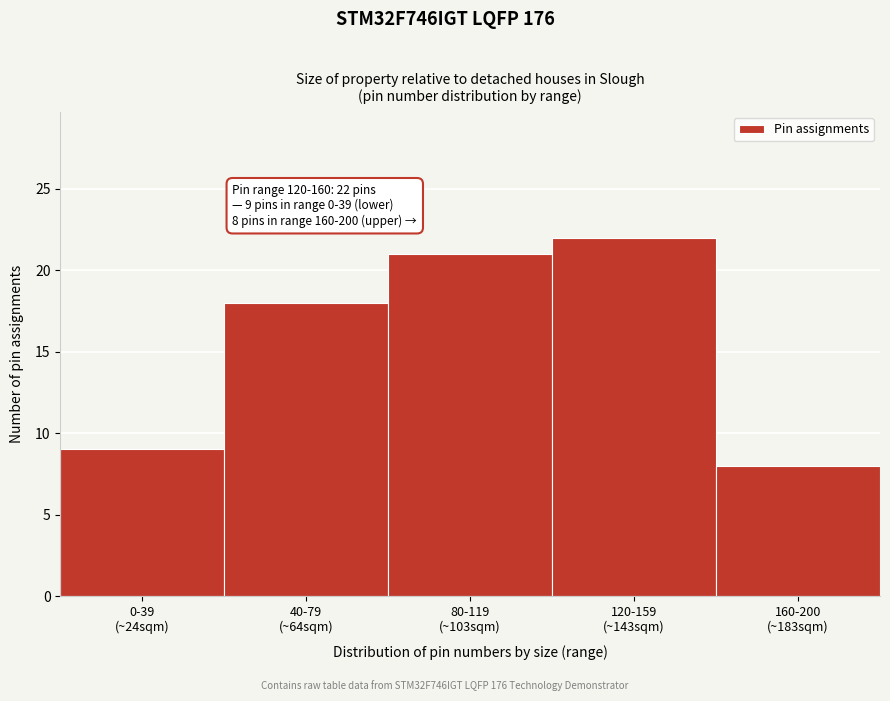

Reading left to right, transcribe all the data shown in this chart.

9	18	21	22	8